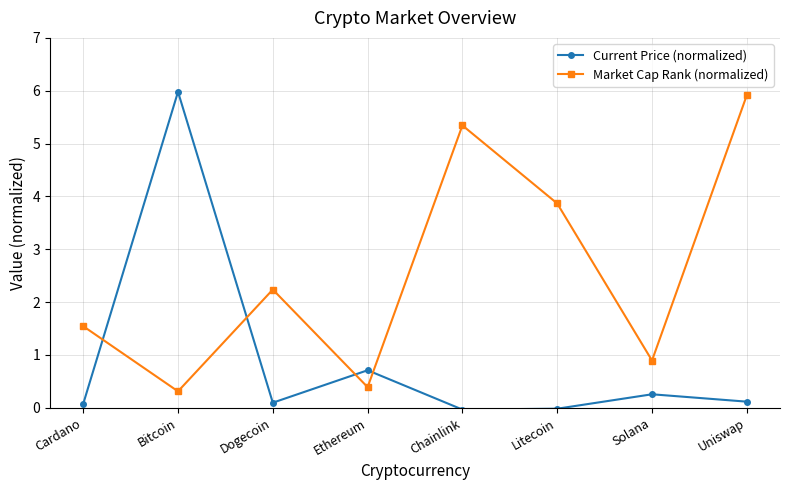

How many interior local valleys does the Market Cap Rank (normalized) series have?

3